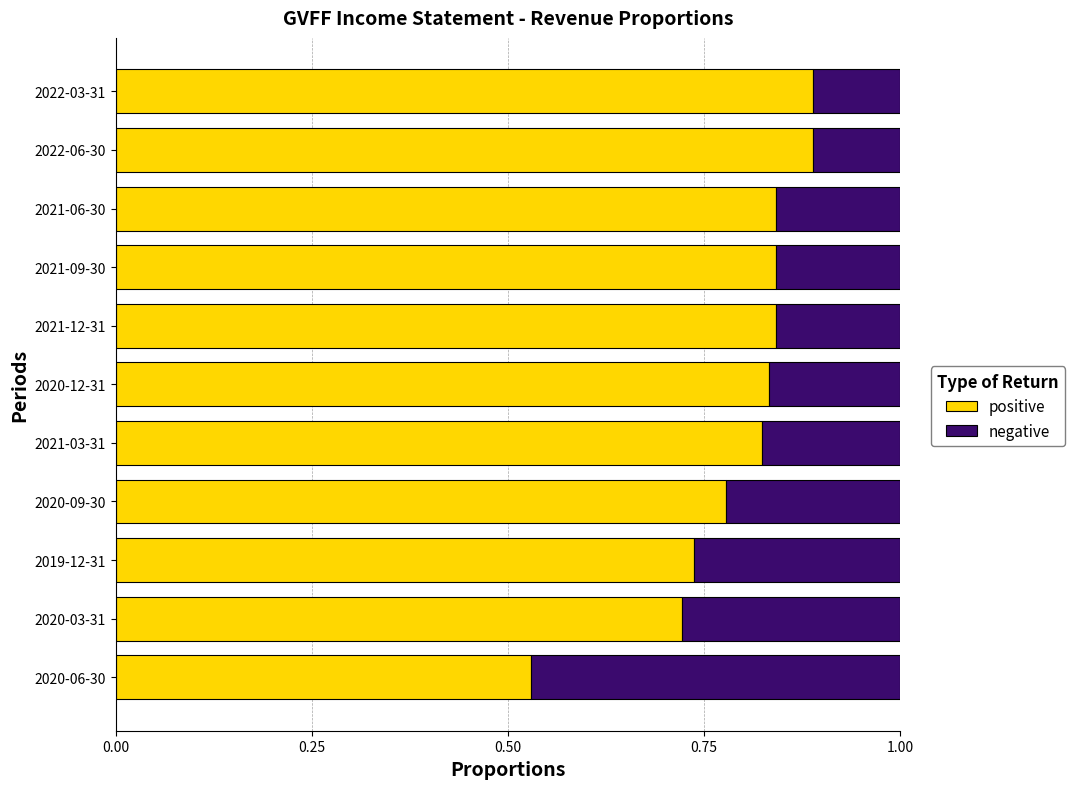

The value of positive at 2020-09-30 is 1.3. True or false?

False